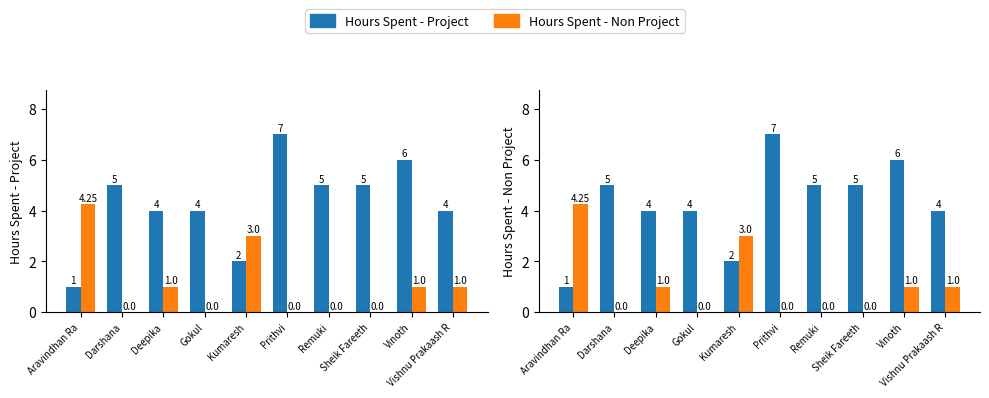

At which category is the sum across all series the highest?

Prithvi